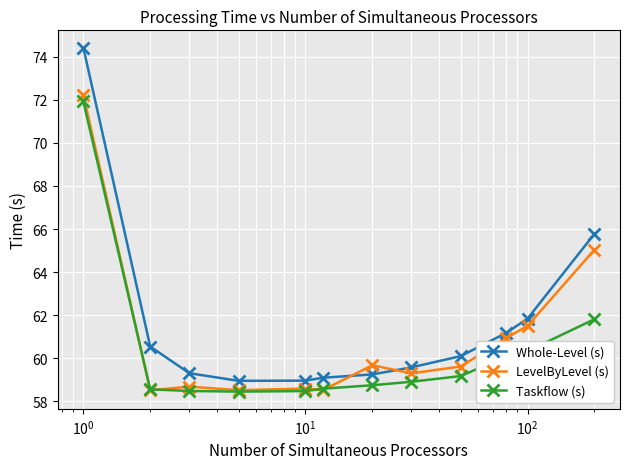

How many data points in LevelByLevel (s) are less than 59?

5